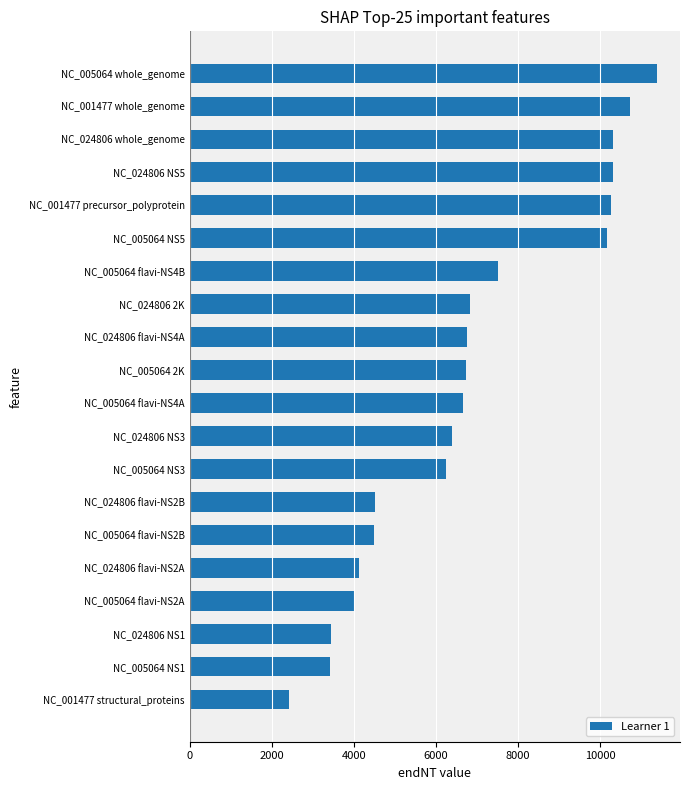

What is the maximum value shown in the chart?

11375